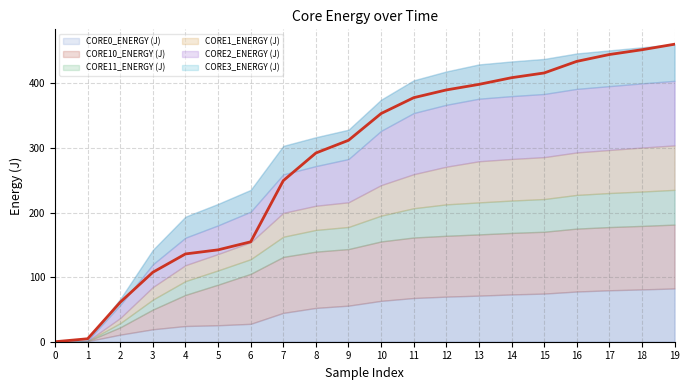

What is the ratio of the value at 9 to the value at 16?

0.7